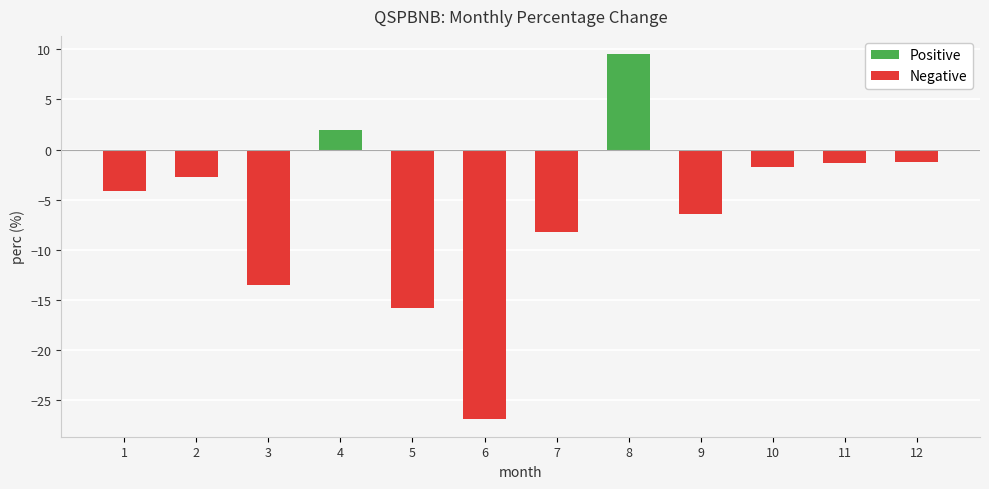

What is the value of the 2nd bar from the left?

-2.8